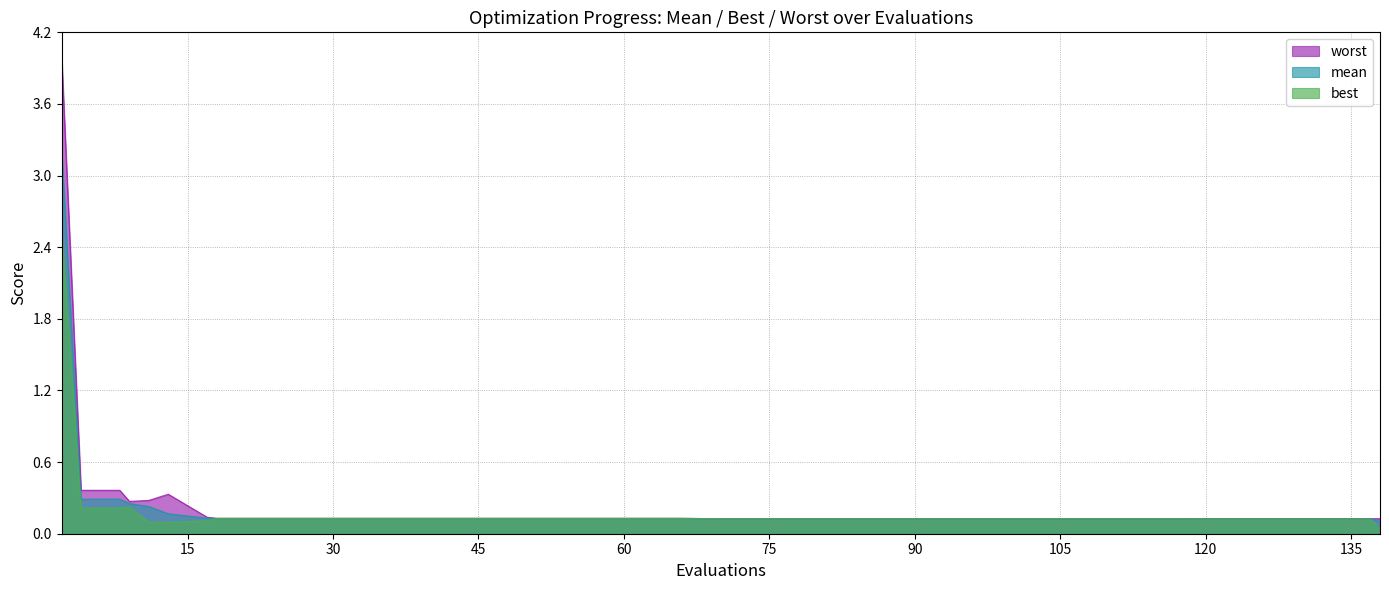

Is the value of best at 13 greater than the value of worst at 86?

No